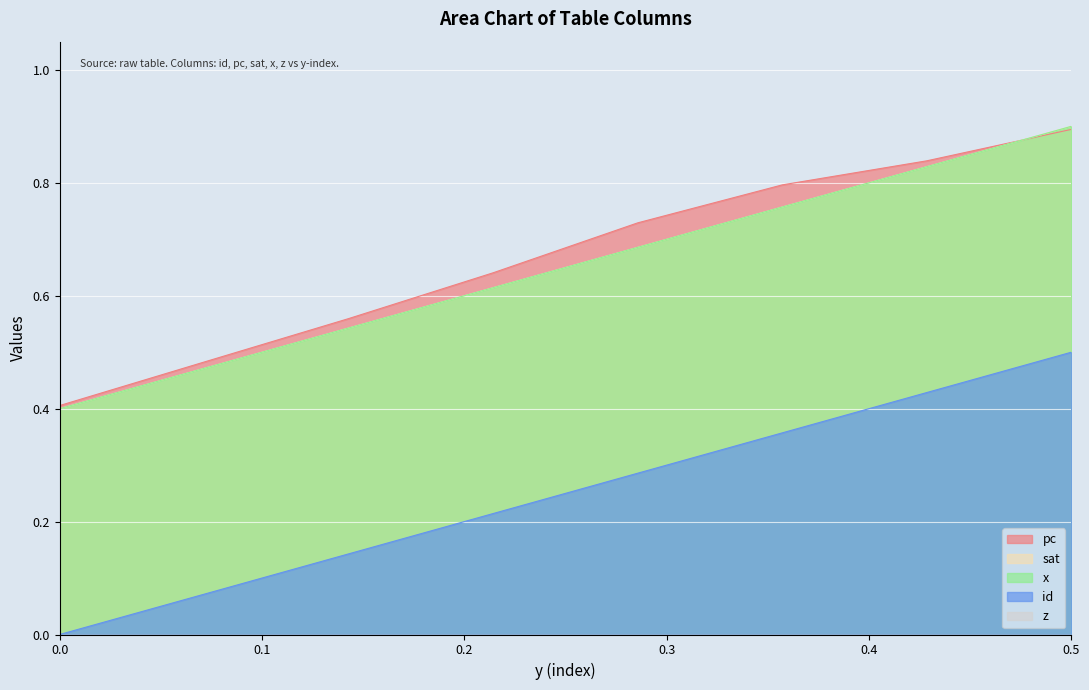

What is the average value of the sat series?

0.3